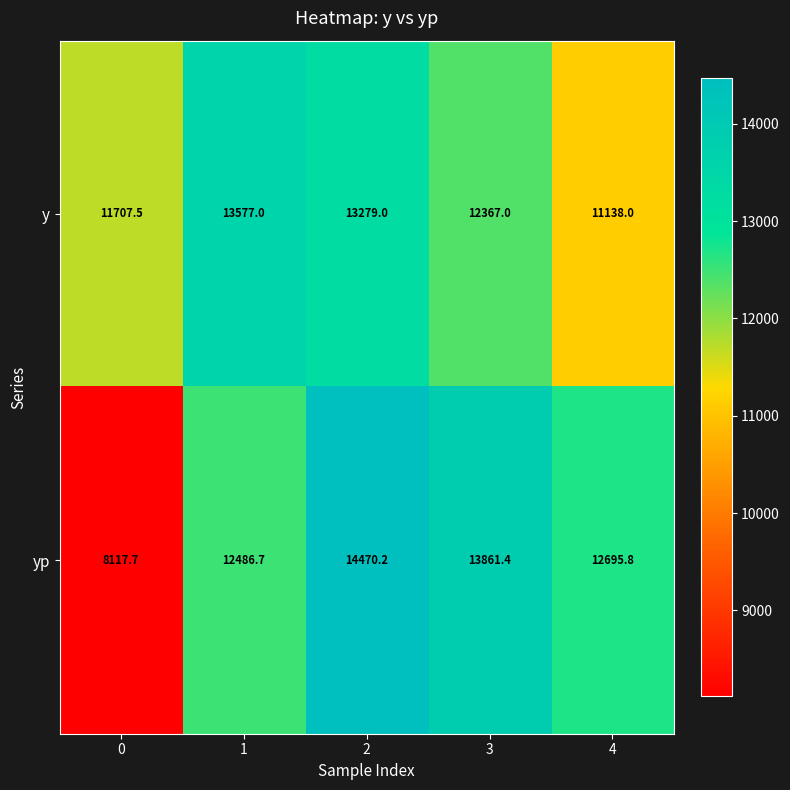

Which series changed the most between 0 and 3?

yp